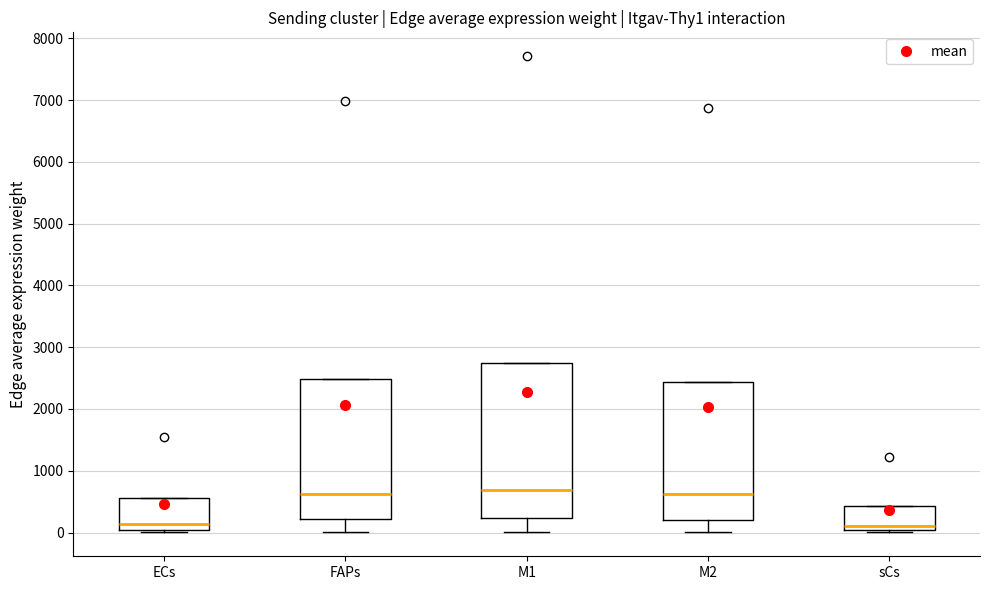

Reading left to right, read every box against the y-axis: the position of its median line, the range the box covers, and the ends of its whiskers. The values are not printed on the chart, so give them approximately, as read against the axis.

ECs: median 100, box 0 to 600, whiskers 0 (just below the box's lower edge) to 600
FAPs: median 600, box 200 to 2500, whiskers 0 to 2500
M1: median 700, box 200 to 2700, whiskers 0 to 2700
M2: median 600, box 200 to 2400, whiskers 0 to 2400
sCs: median 100, box 0 to 400, whiskers 0 (just below the box's lower edge) to 400